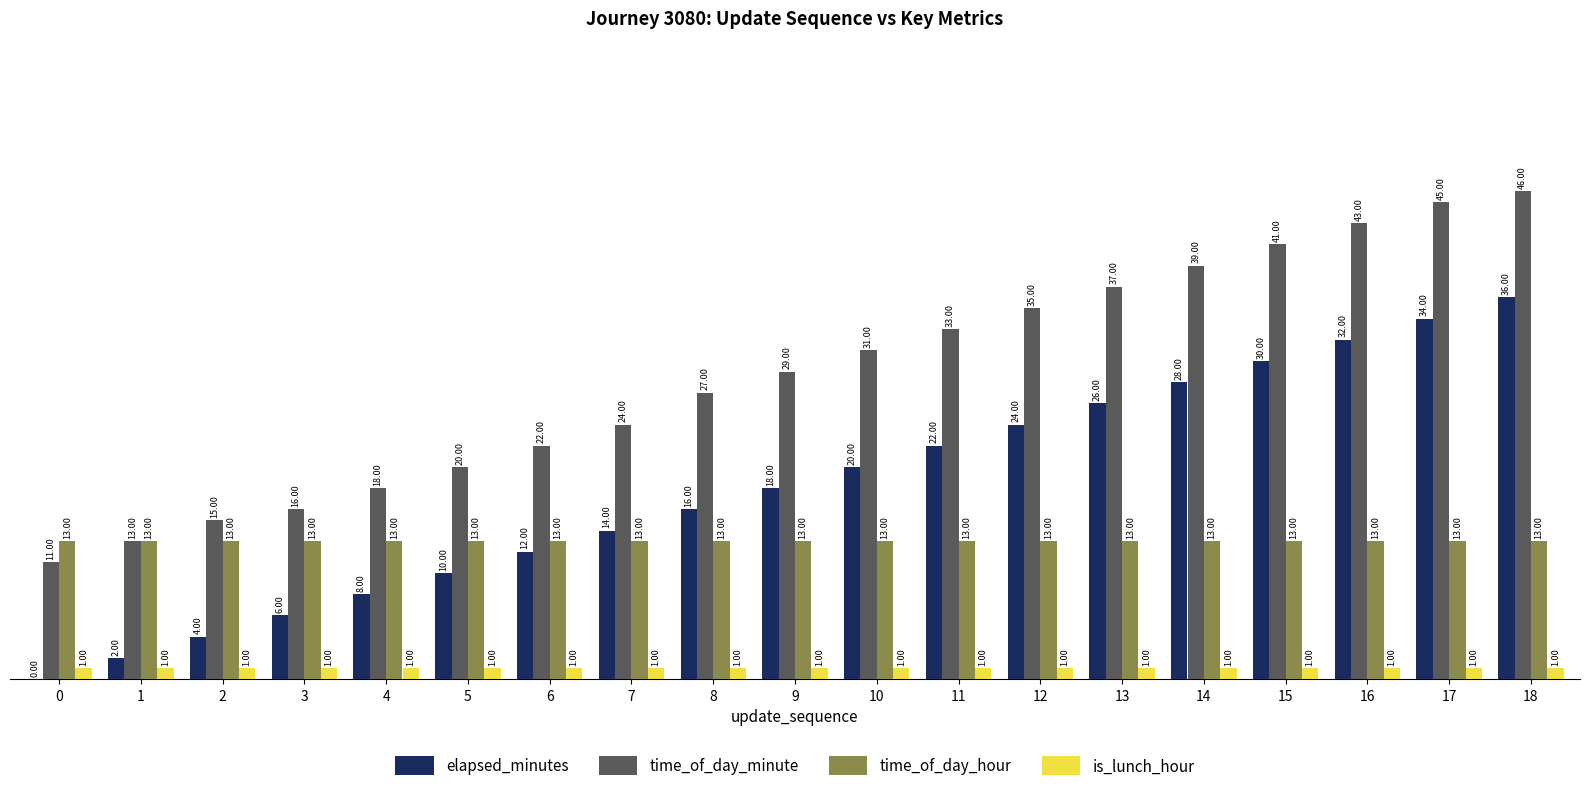

What is the average value of the is_lunch_hour series?

1